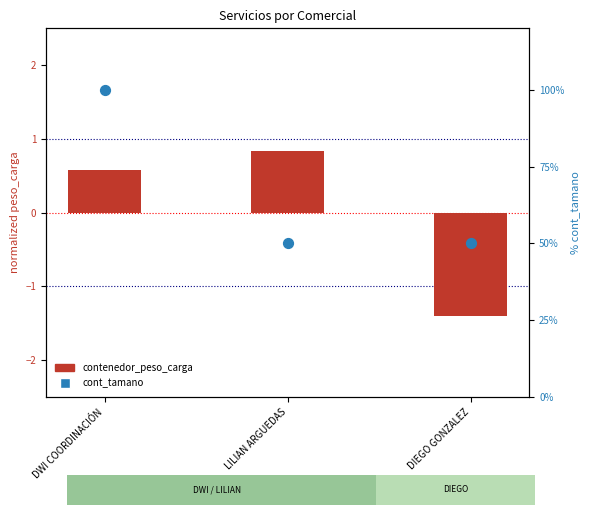

Which series has the widest spread of Y values?

cont_tamano